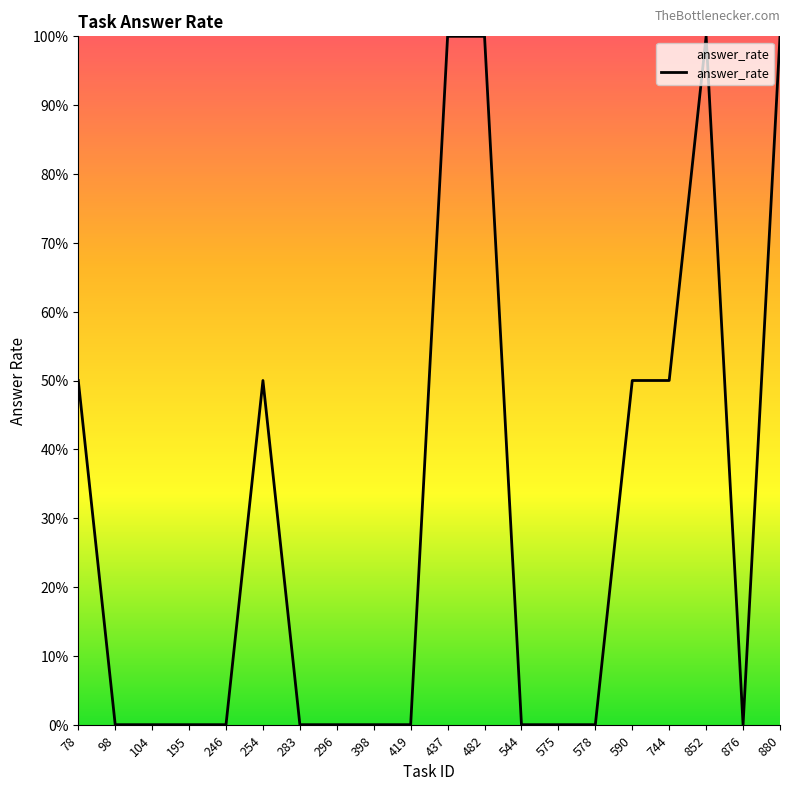

Which has a higher value, 437 or 590?

437